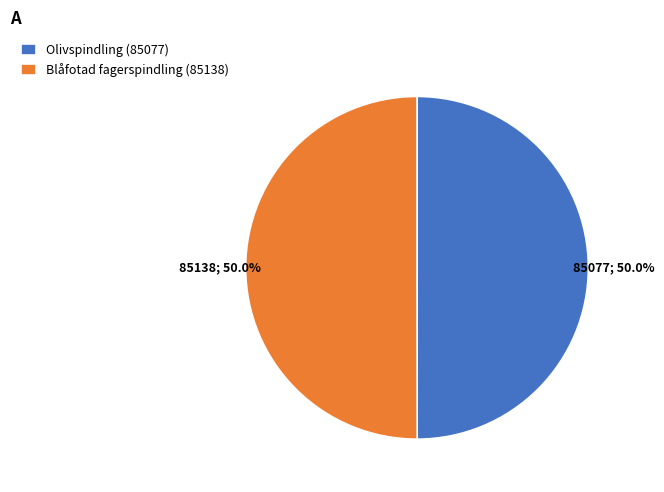

Is it true that Blåfotad fagerspindling (85138) is 35% of the pie?

False